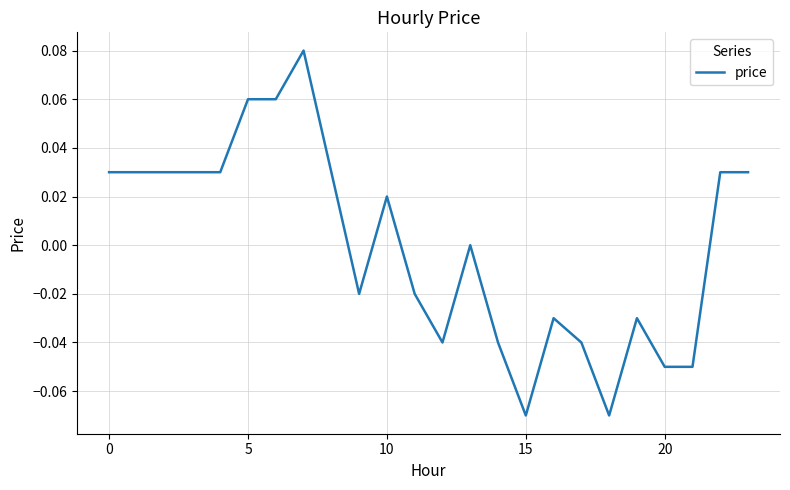

How many lines are shown in the chart?

1